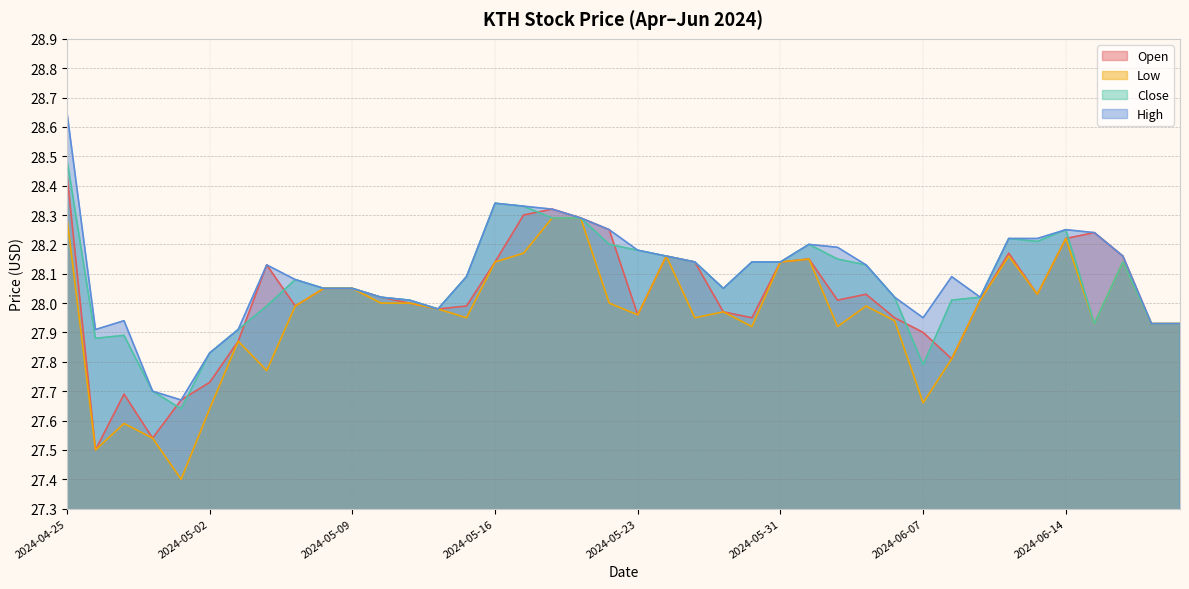

Is it true that Close equals 27.9 at 2024-05-03?

True